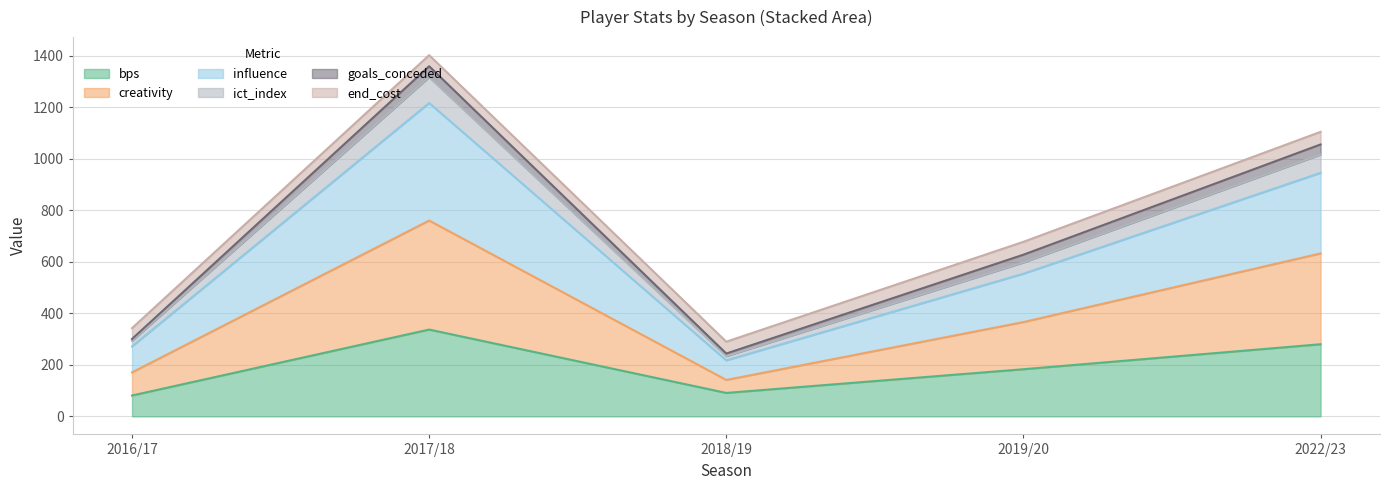

At which category is the sum across all series the highest?

2017/18